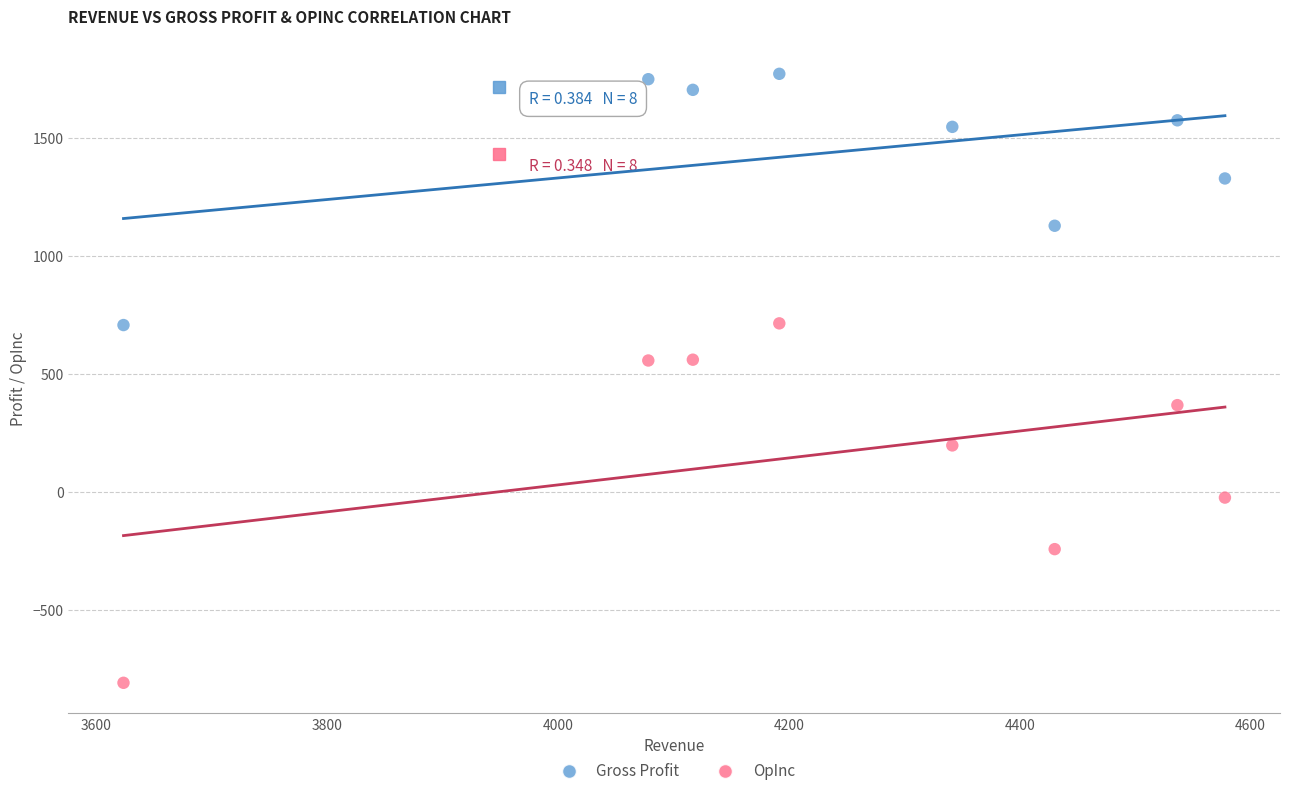

Which series contains the lowest Y value?

OpInc